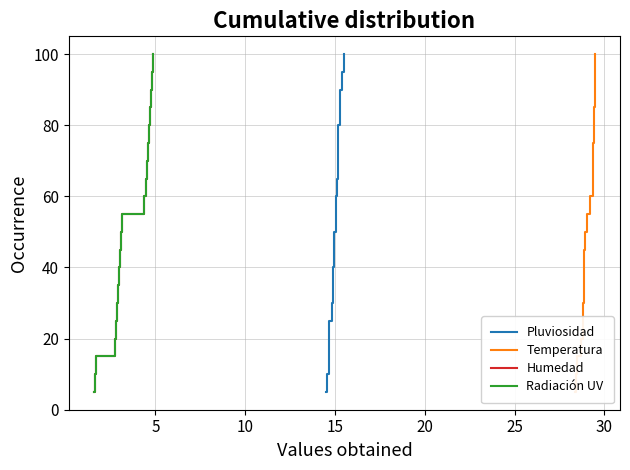

What is the value of the Radiación UV point at the 8th from the left?

40.0